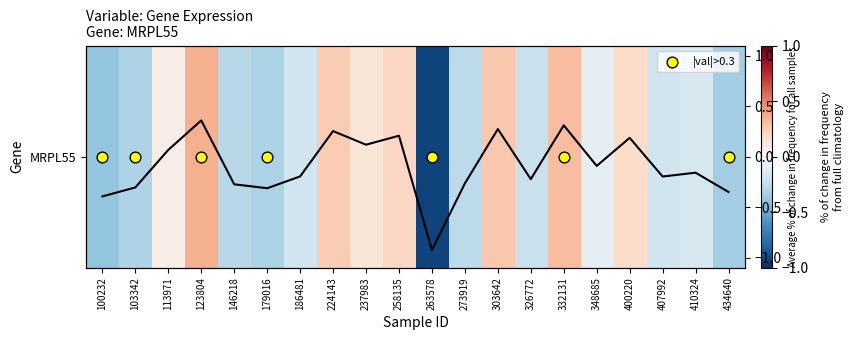

Reading left to right, transcribe all the data shown in this chart.

-0.4	-0.3	0.1	0.4	-0.3	-0.3	-0.2	0.3	0.1	0.2	-0.9	-0.3	0.3	-0.2	0.3	-0.1	0.2	-0.2	-0.2	-0.3